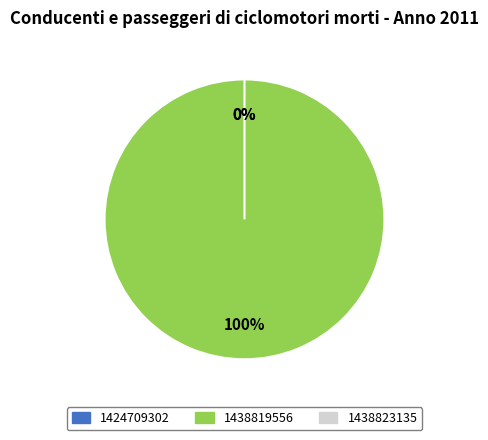

Which slice represents more than half of the pie?

1438819556